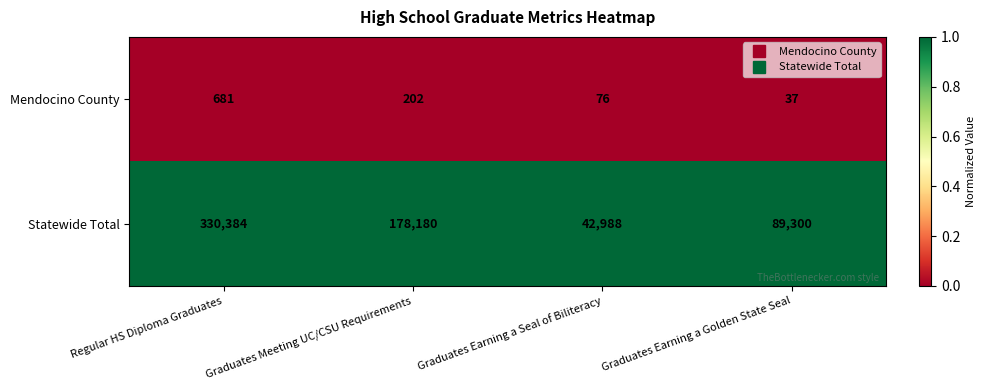

Which series has the widest spread of values?

Statewide Total